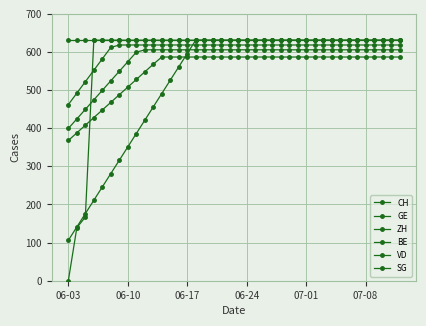

True or false: GE and CH cross at least once.

False